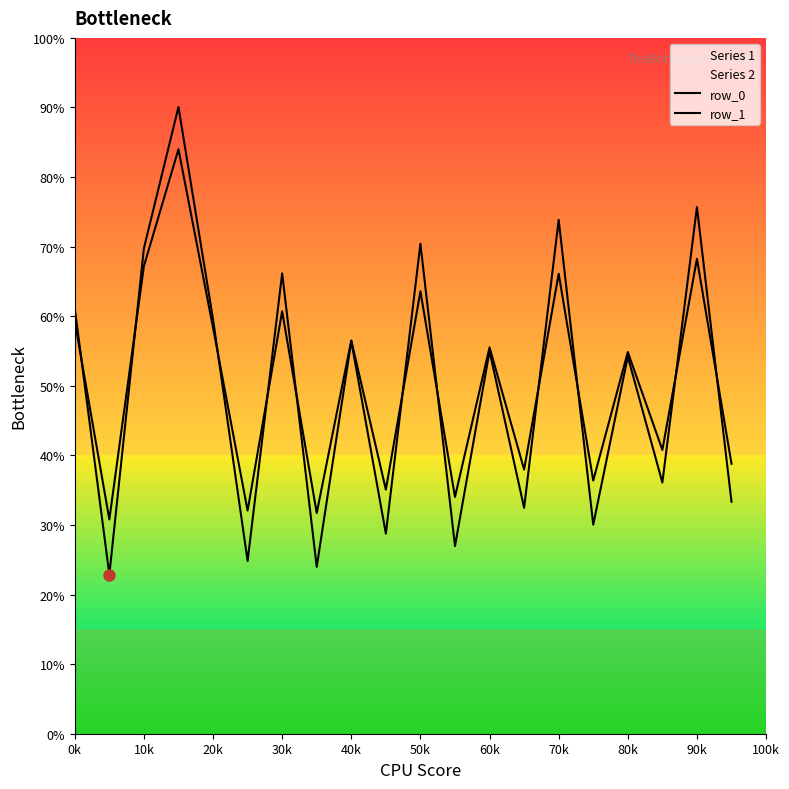

Rank the series by their maximum value, from highest to lowest.

row_0, row_1